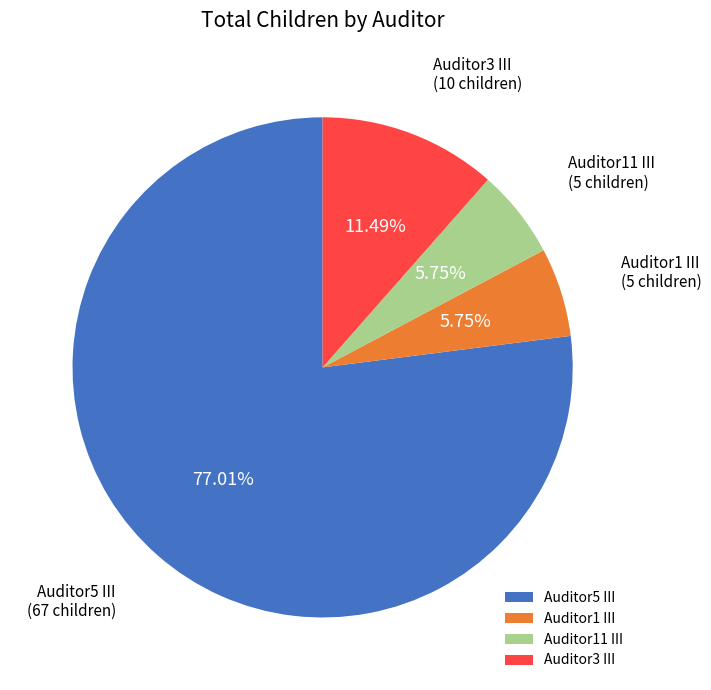

Which has a higher value, Auditor5 III or Auditor1 III?

Auditor5 III